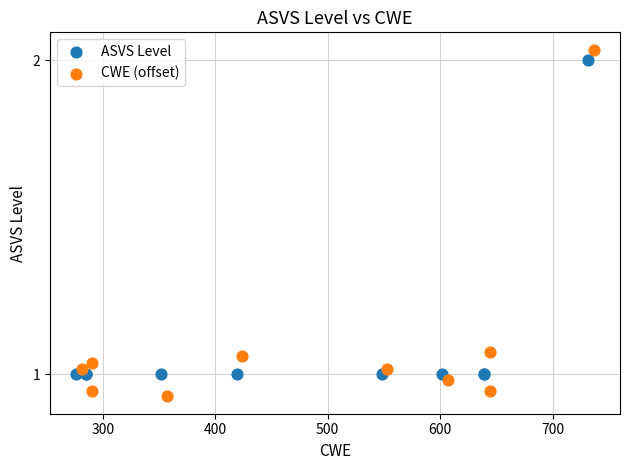

Which series contains the lowest Y value?

CWE (offset)